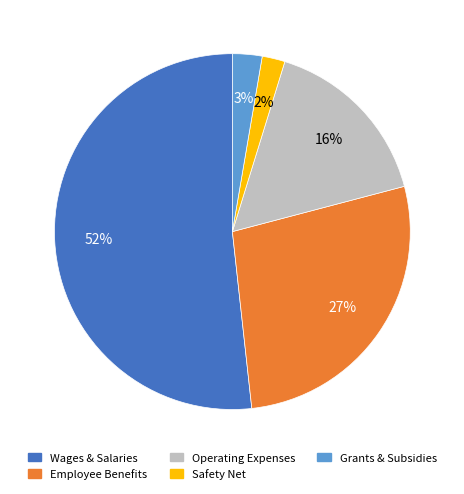

Does any single category account for the majority?

Yes